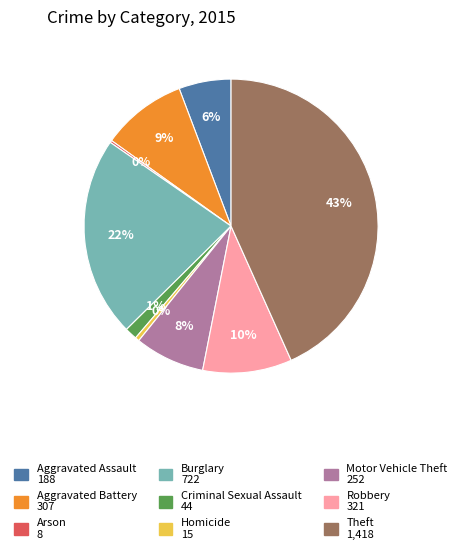

Which has a higher value, Aggravated Assault or Motor Vehicle Theft?

Motor Vehicle Theft